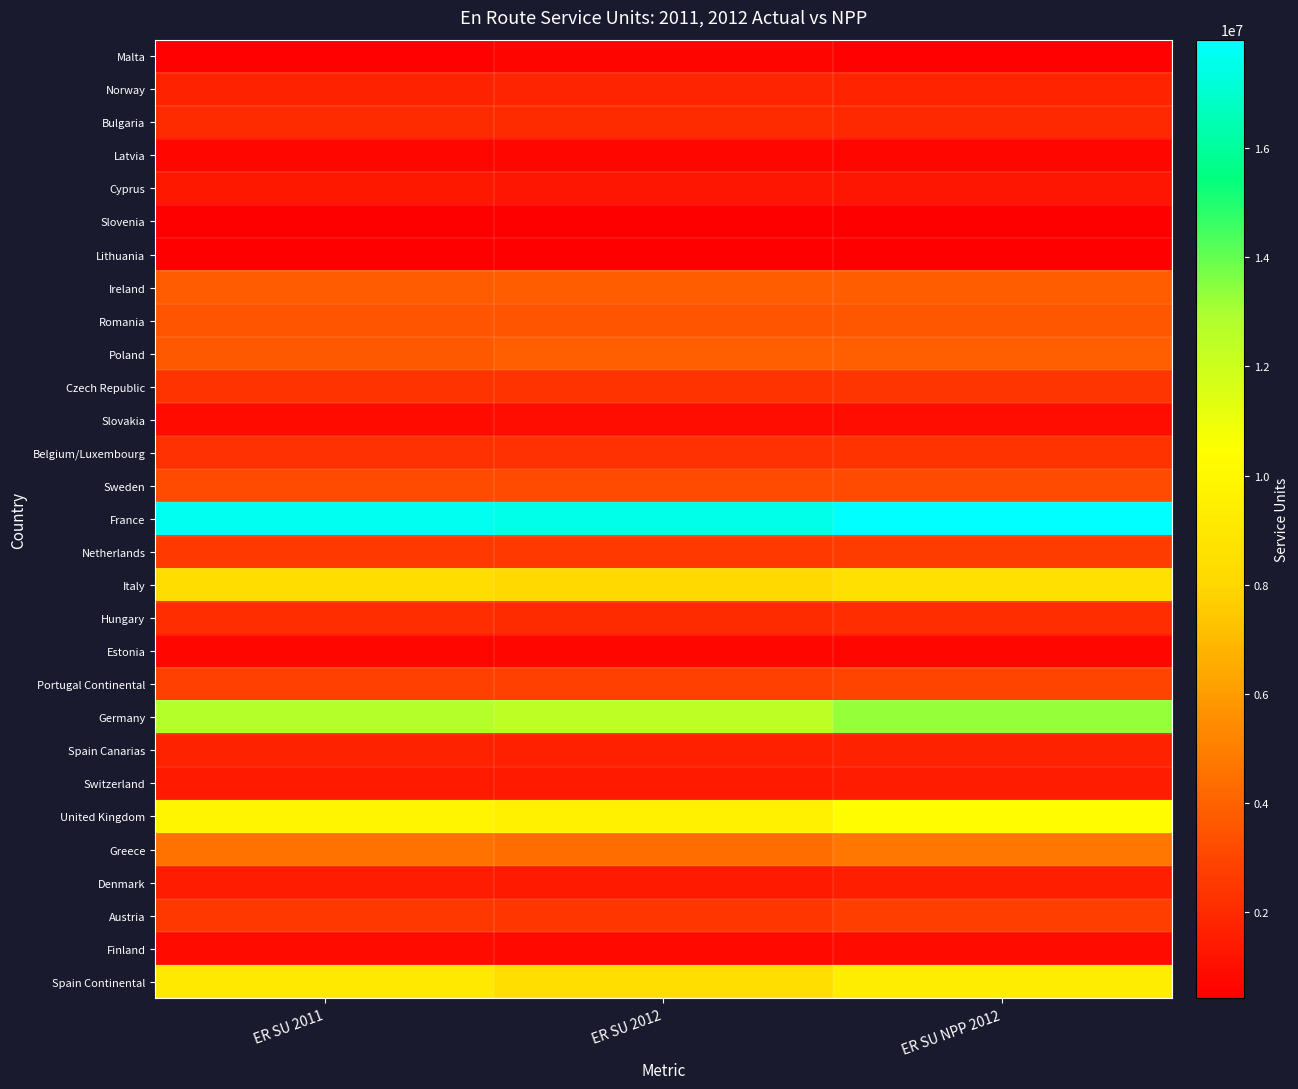

At ER SU NPP 2012, list the series in order from smallest to largest.

Slovenia, Lithuania, Malta, Latvia, Estonia, Finland, Slovakia, Cyprus, Switzerland, Denmark, Spain Canarias, Norway, Bulgaria, Hungary, Belgium/Luxembourg, Czech Republic, Netherlands, Austria, Portugal Continental, Sweden, Romania, Ireland, Poland, Greece, Italy, Spain Continental, United Kingdom, Germany, France